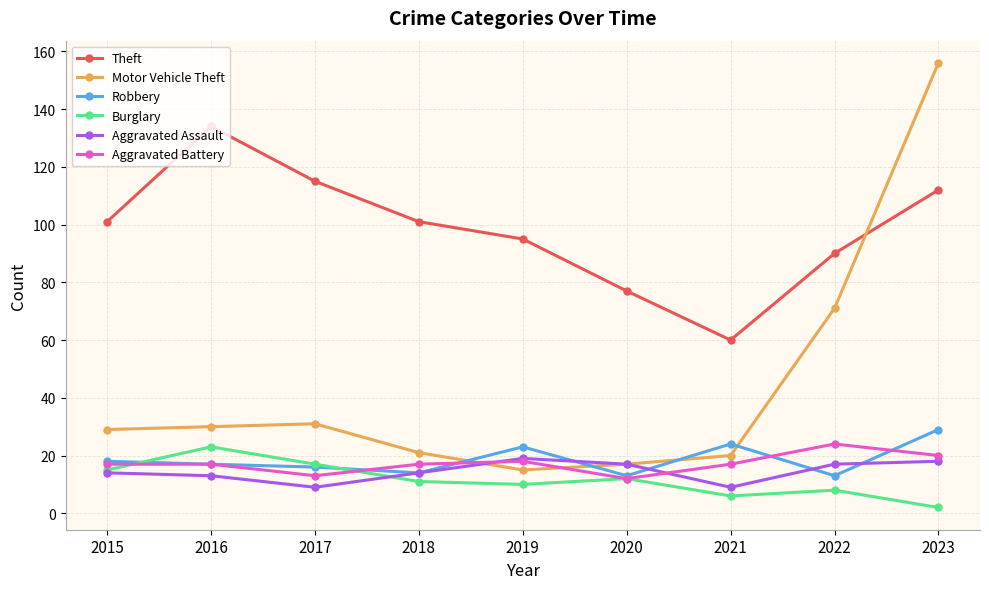

Which series has the largest range (max minus min)?

Motor Vehicle Theft